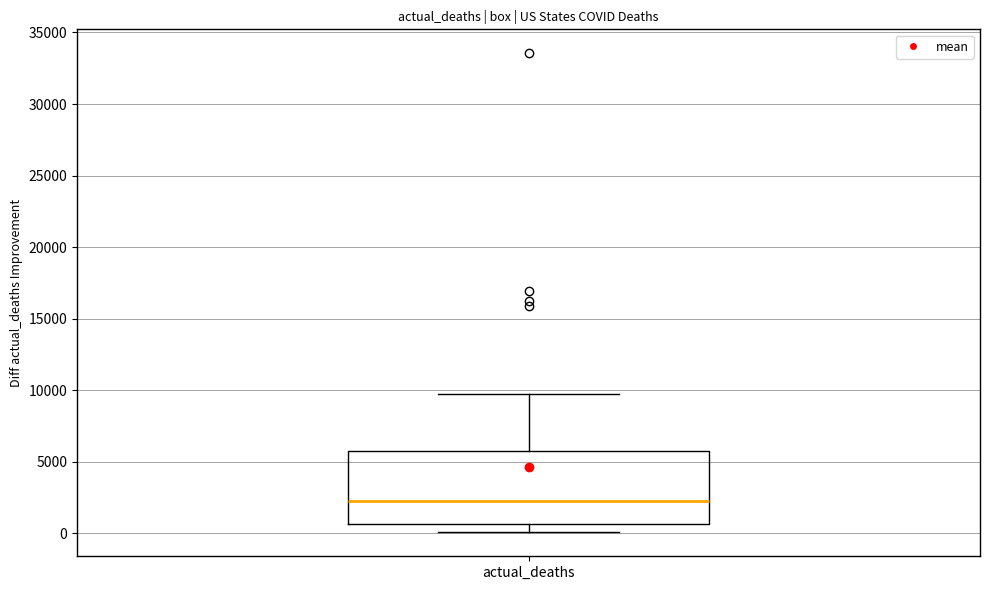

Read this box plot against the y-axis: the position of the median line, the range covered by the box, and the ends of both whiskers. The values are not printed on the chart, so give them approximately, as read against the axis.

median 2000, box 500 to 6000, whiskers 0 to 9500